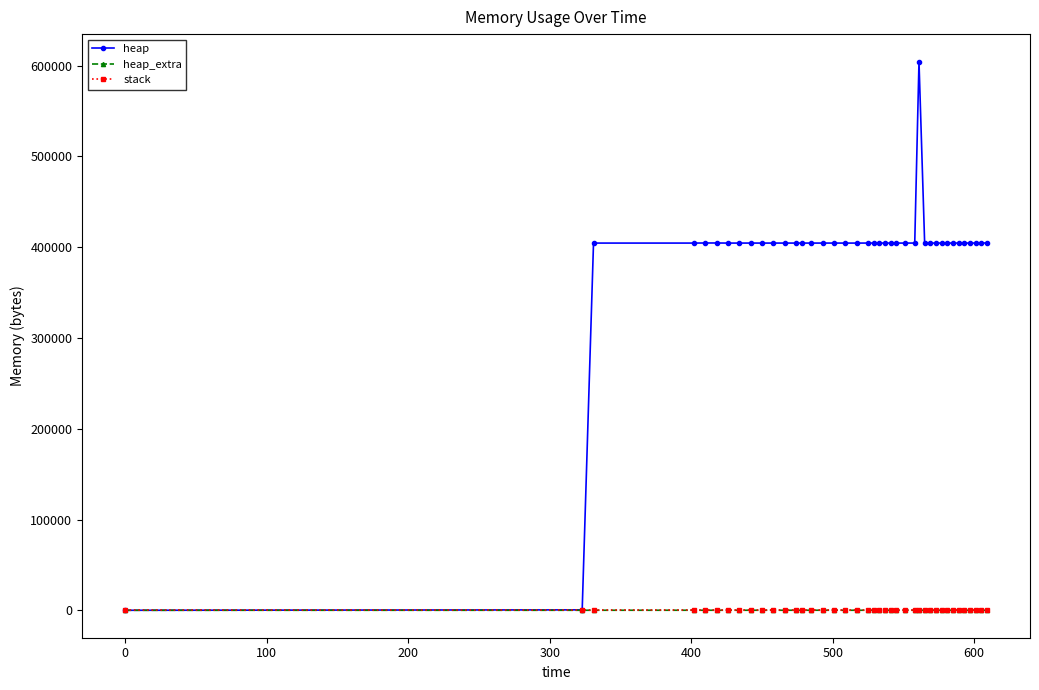

Which series has the largest range (max minus min)?

heap